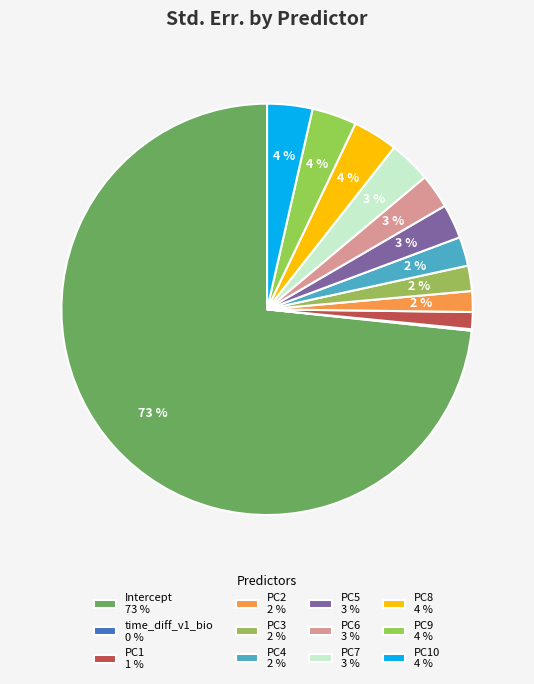

What is the smallest slice in the pie chart?

time_diff_v1_bio